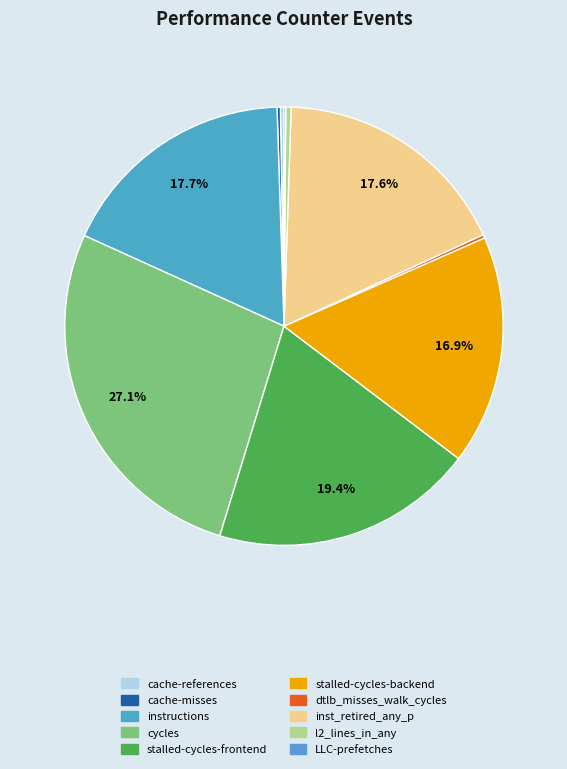

Is there a majority slice in this chart?

No